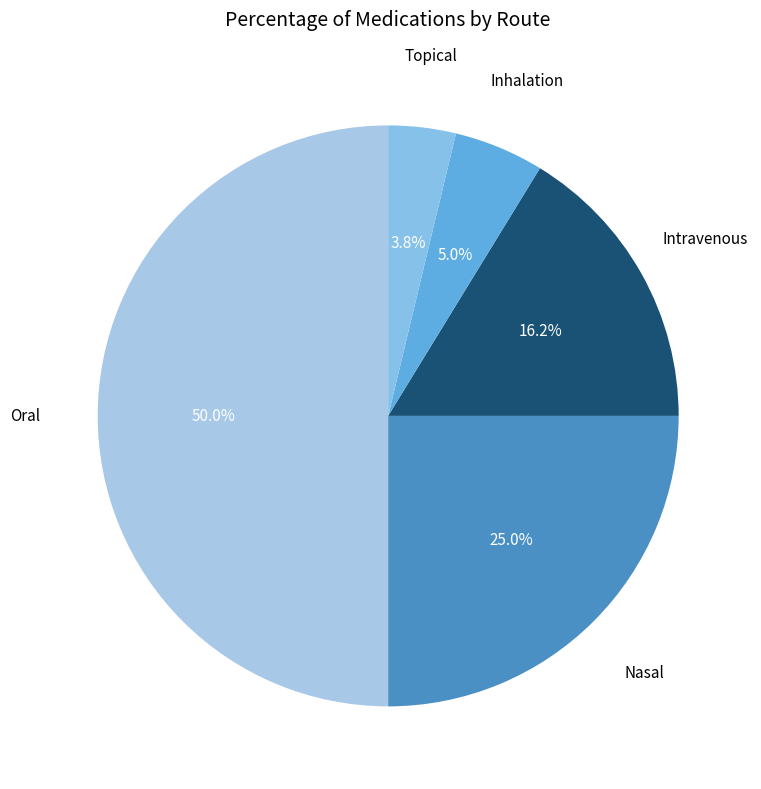

How many segments does this pie chart have?

5